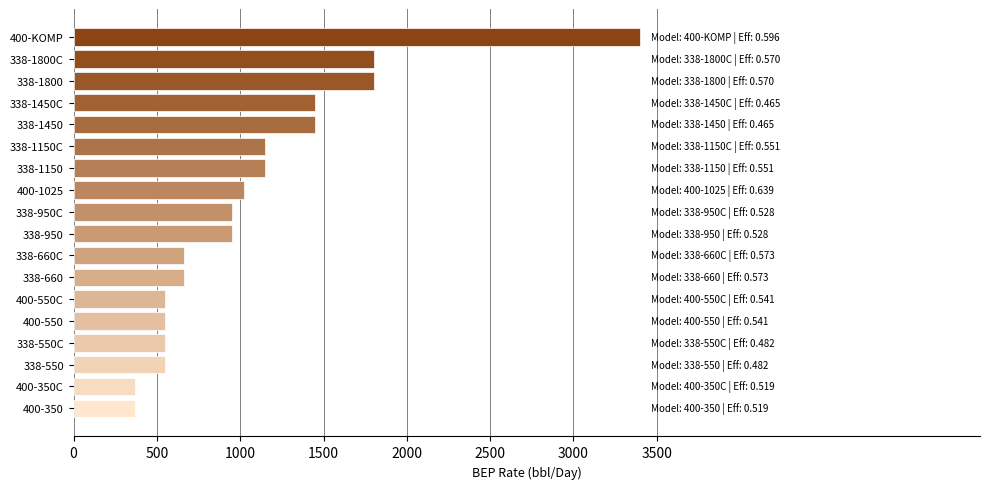

Between 338-1800 and 338-1150, which is larger?

338-1800